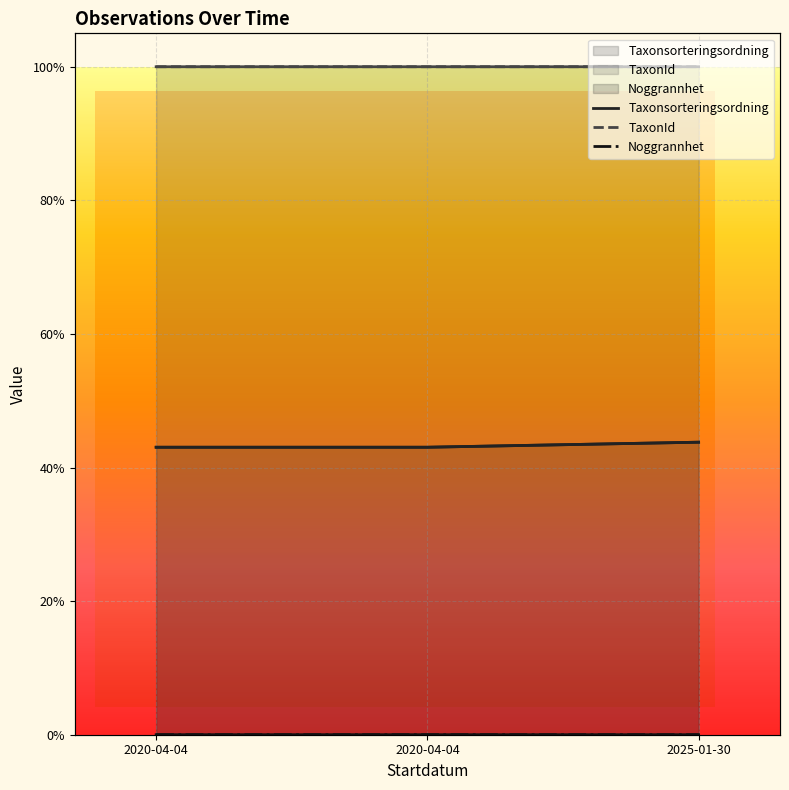

At which category is the sum across all series the highest?

2025-01-30